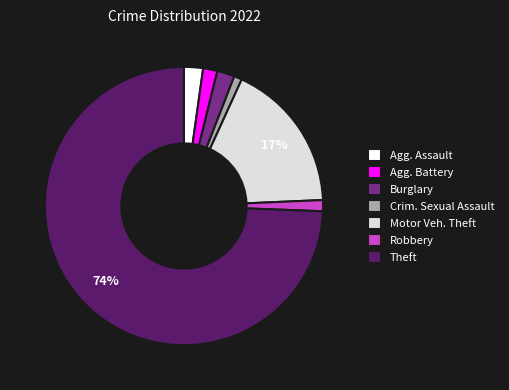

To the nearest percent, what is the combined percentage of Burglary and Robbery?

3%